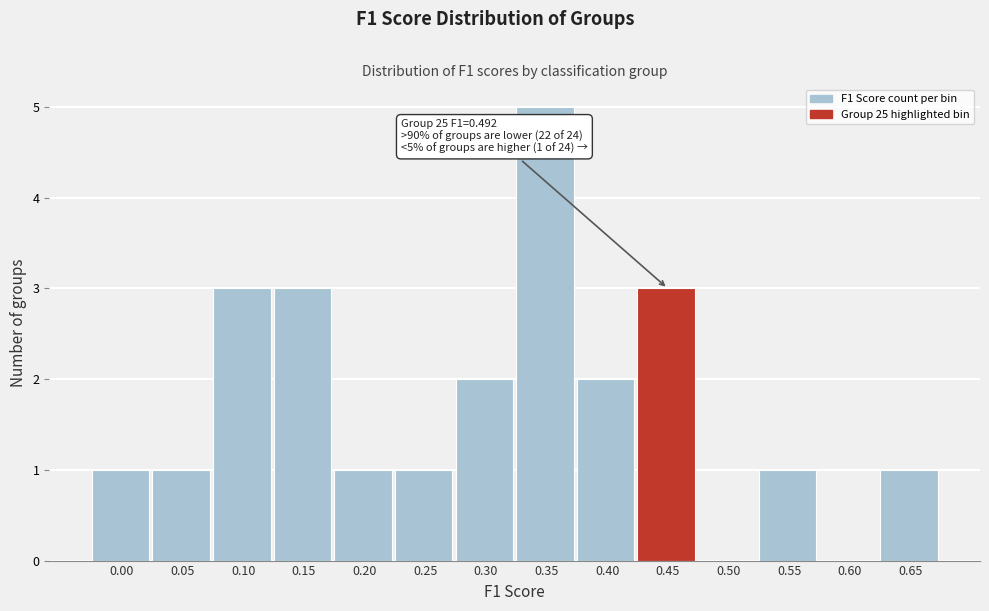

Reading left to right, what are all the values shown in this chart?

0.00=1	0.05=1	0.10=3	0.15=3	0.20=1	0.25=1	0.30=2	0.35=5	0.40=2	0.45=3	0.50=0	0.55=1	0.60=0	0.65=1